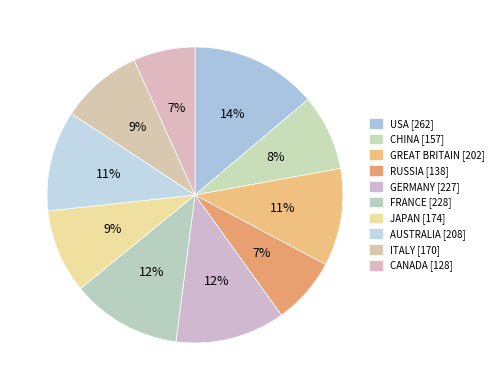

Which category has the biggest portion of the pie?

USA